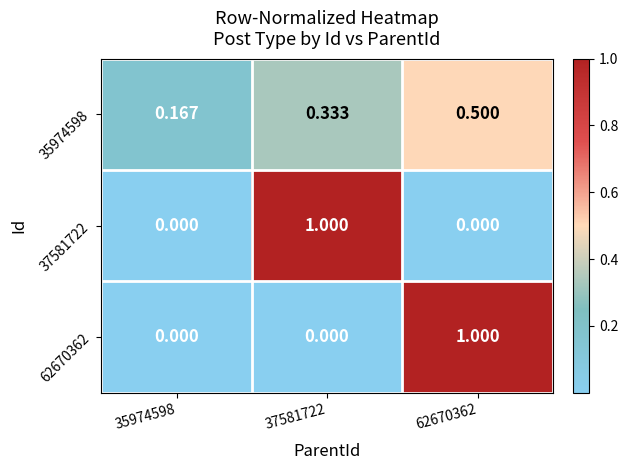

Is the value of 62670362 at 62670362 greater than the value of 35974598 at 62670362?

Yes